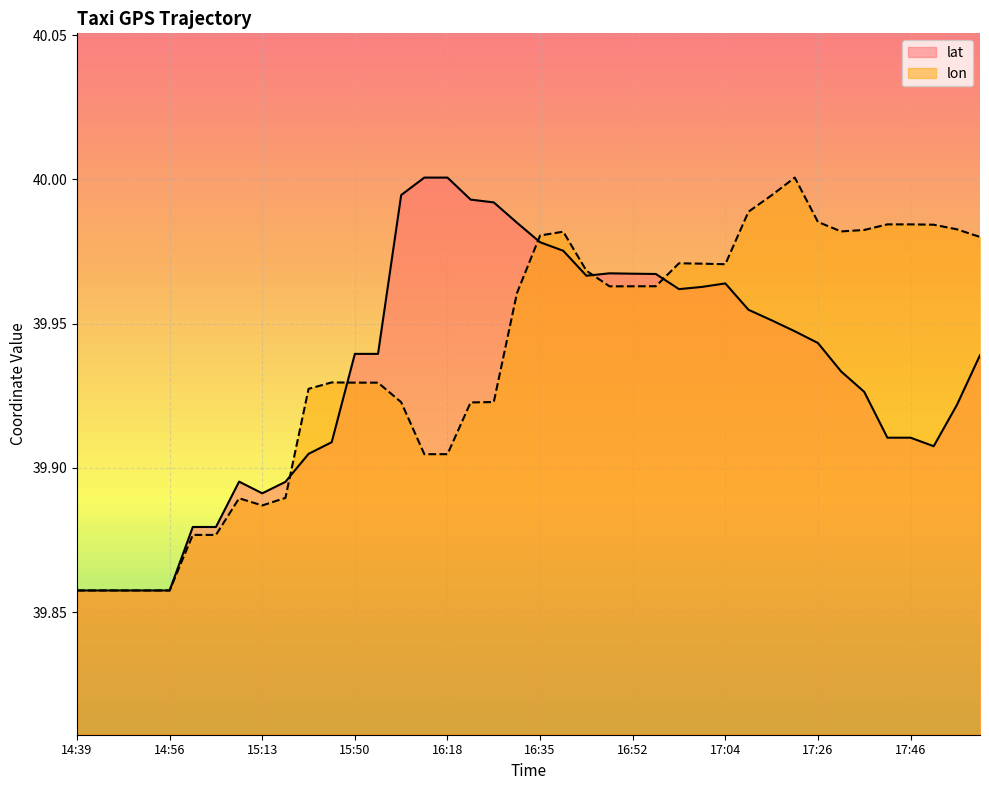

Reading left to right, what are all the values shown in this chart?

lat: 39.9	39.9	39.9	39.9	39.9	39.9	39.9	39.9	39.9	39.9	39.9	39.9	39.9	39.9	40.0	40.0	40.0	40.0	40.0	40.0	40.0	40.0	40.0	40.0	40.0	40.0	40.0	40.0	40.0	40.0	40.0	39.9	39.9	39.9	39.9	39.9	39.9	39.9	39.9	39.9
lon: 39.9	39.9	39.9	39.9	39.9	39.9	39.9	39.9	39.9	39.9	39.9	39.9	39.9	39.9	39.9	39.9	39.9	39.9	39.9	40.0	40.0	40.0	40.0	40.0	40.0	40.0	40.0	40.0	40.0	40.0	40.0	40.0	40.0	40.0	40.0	40.0	40.0	40.0	40.0	40.0